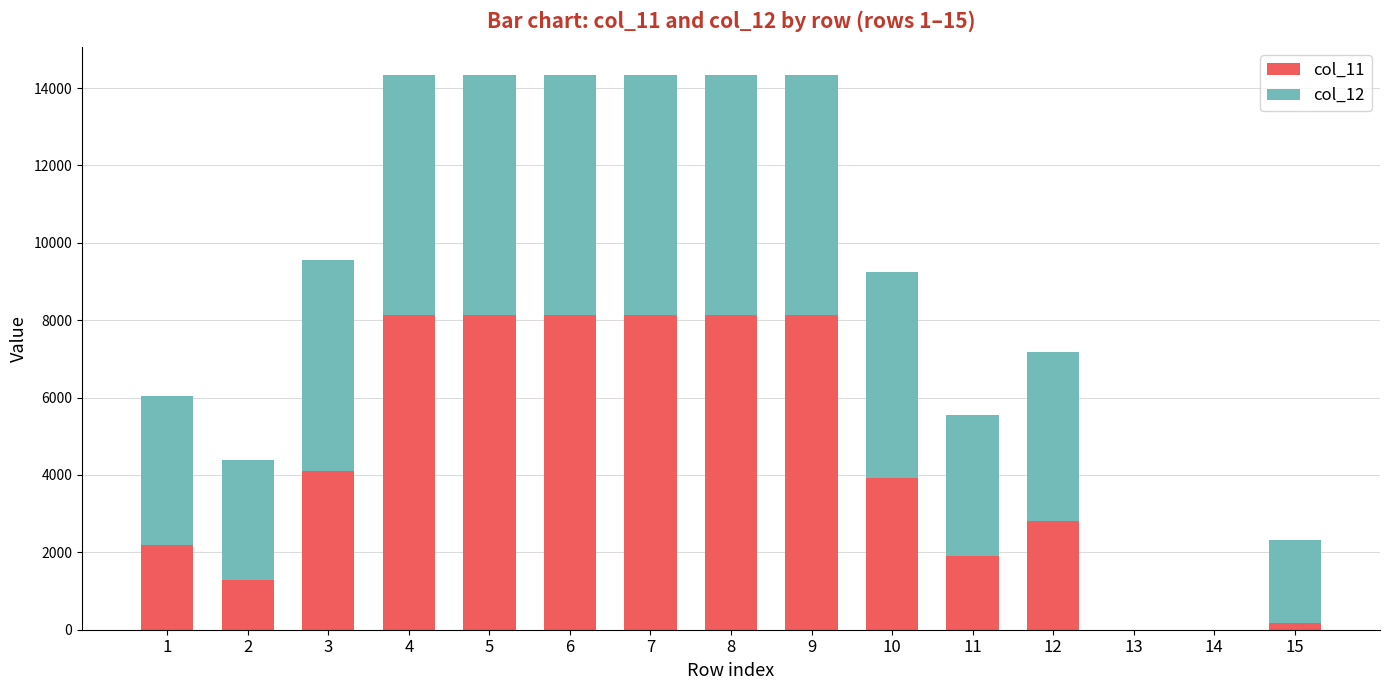

What are all the series names shown in the legend?

col_11, col_12